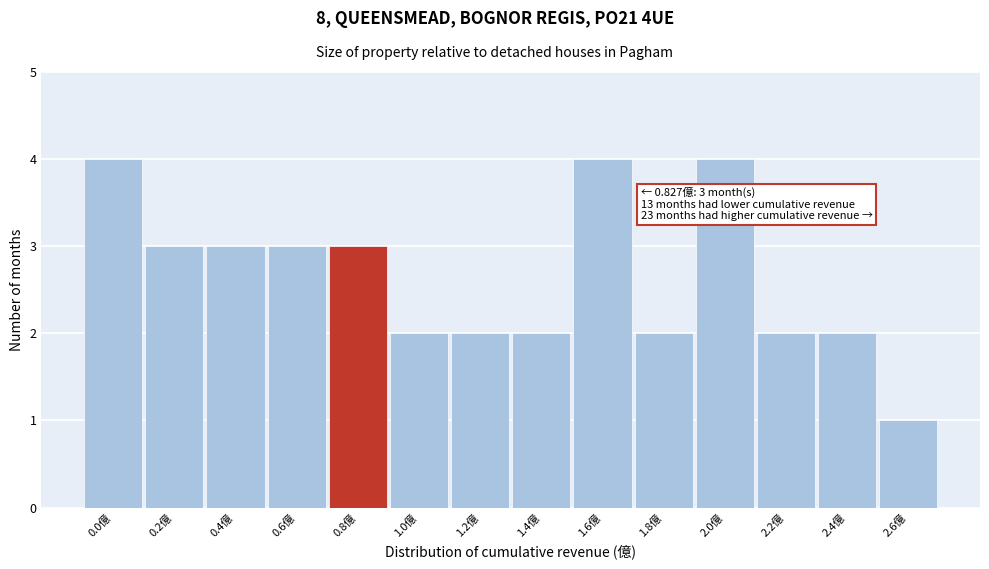

Reading left to right, list all the values displayed in this chart.

0.0億=4	0.2億=3	0.4億=3	0.6億=3	0.8億=3	1.0億=2	1.2億=2	1.4億=2	1.6億=4	1.8億=2	2.0億=4	2.2億=2	2.4億=2	2.6億=1